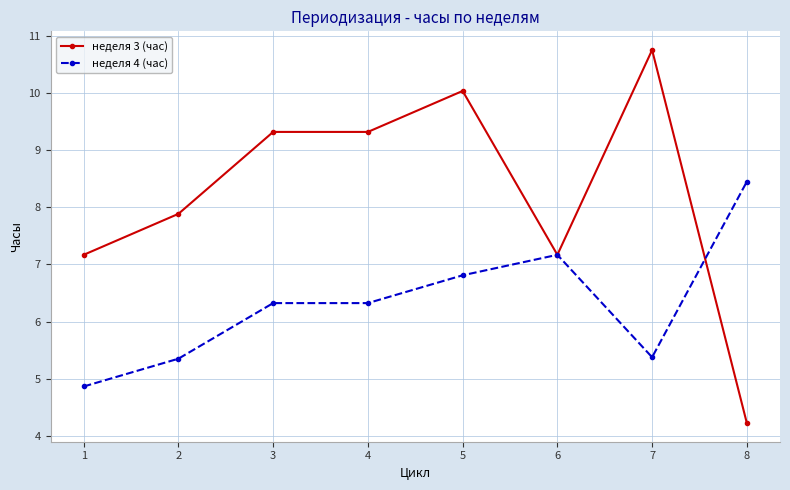

How many series are shown in this chart?

2